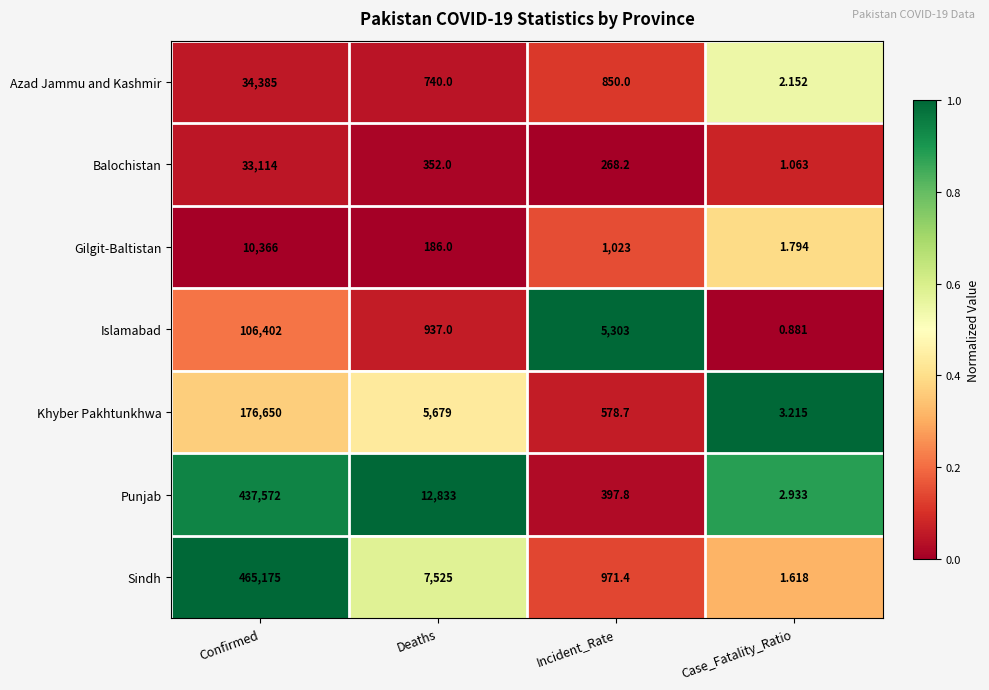

List the labels in order of Balochistan value, largest first.

Confirmed, Deaths, Incident_Rate, Case_Fatality_Ratio